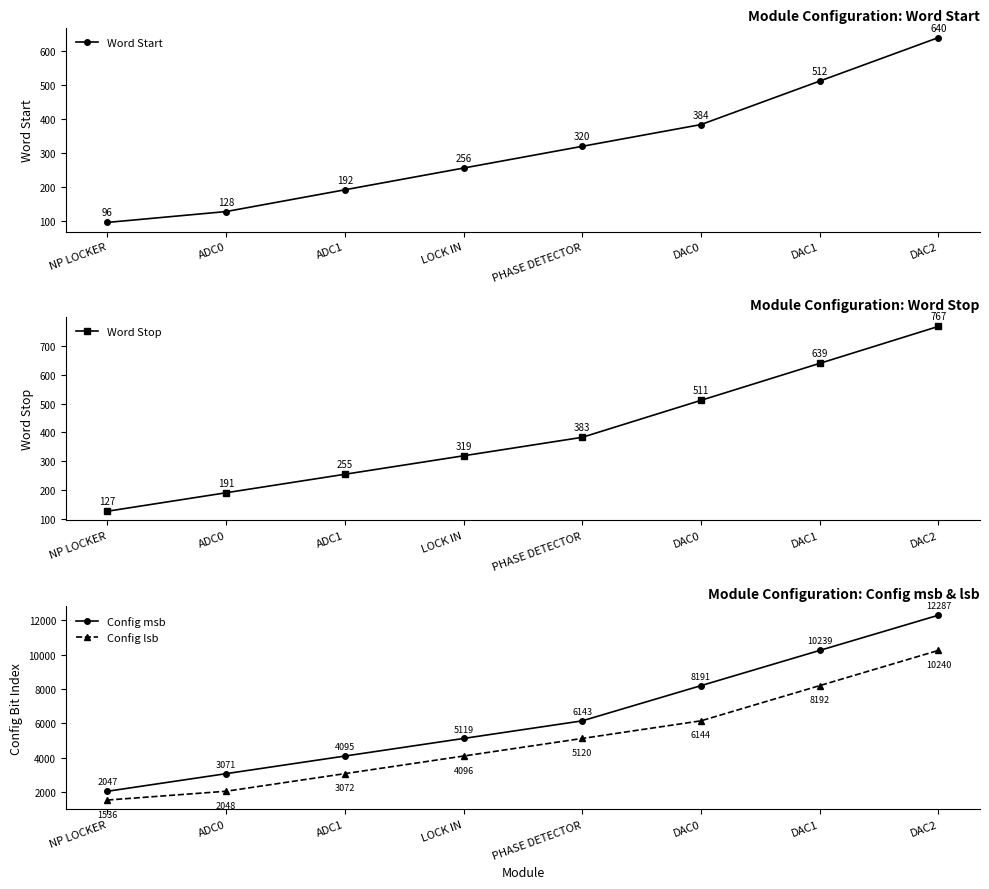

True or false: Word Start and Config msb cross at least once.

False